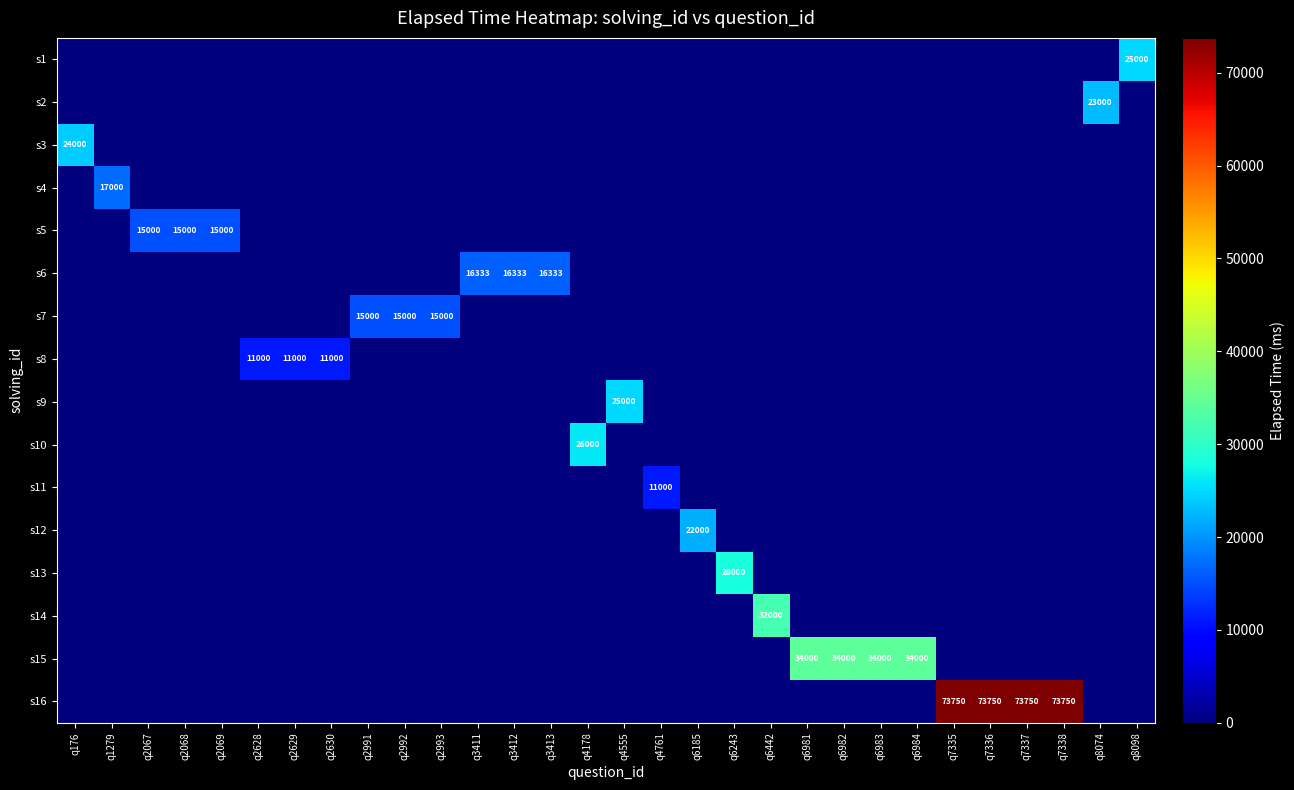

True or false: s2 has a value of 23000 at q8074.

True